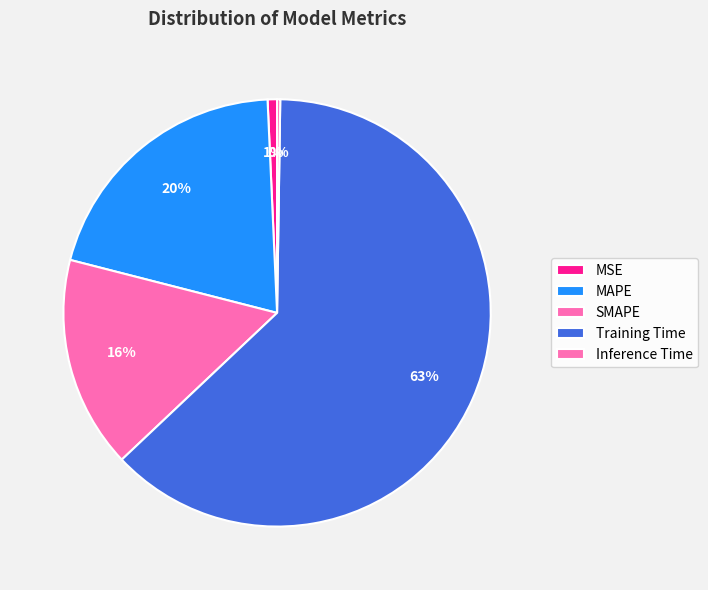

Does SMAPE account for over 50% of the chart?

No